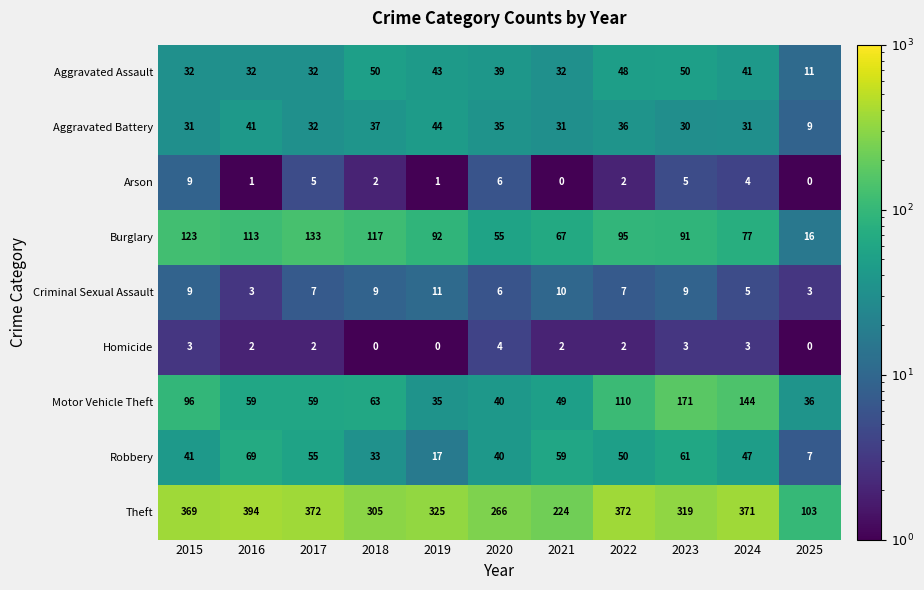

Which series changed the most between 2016 and 2021?

Theft